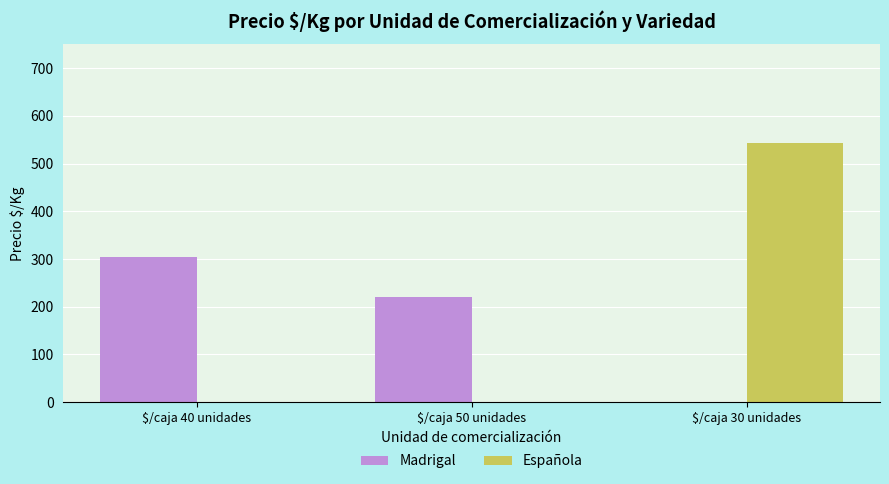

How many categories are shown in the chart?

3